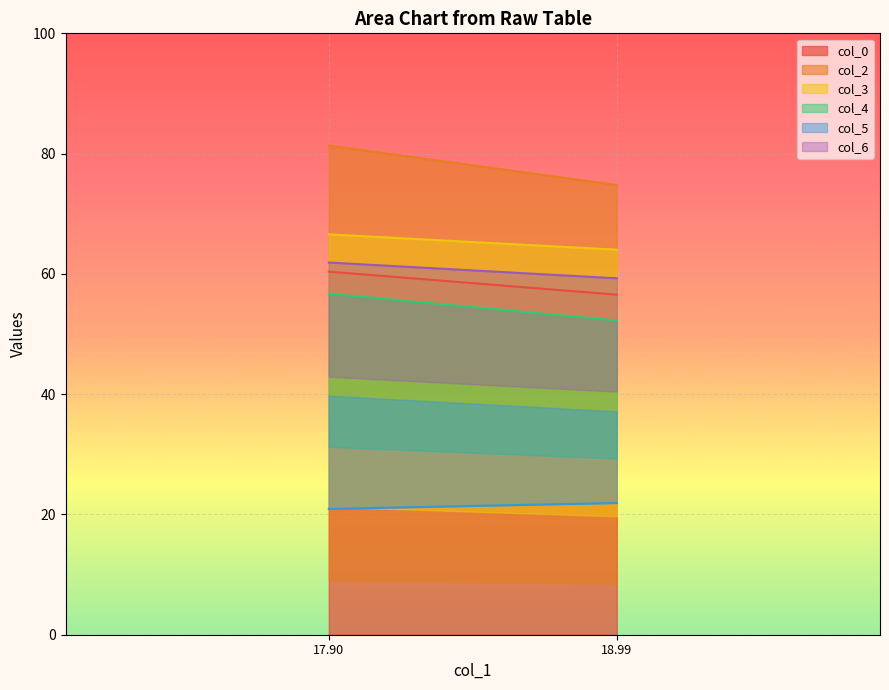

At 17.90104167, list the series in order from smallest to largest.

col_5, col_4, col_0, col_6, col_3, col_2